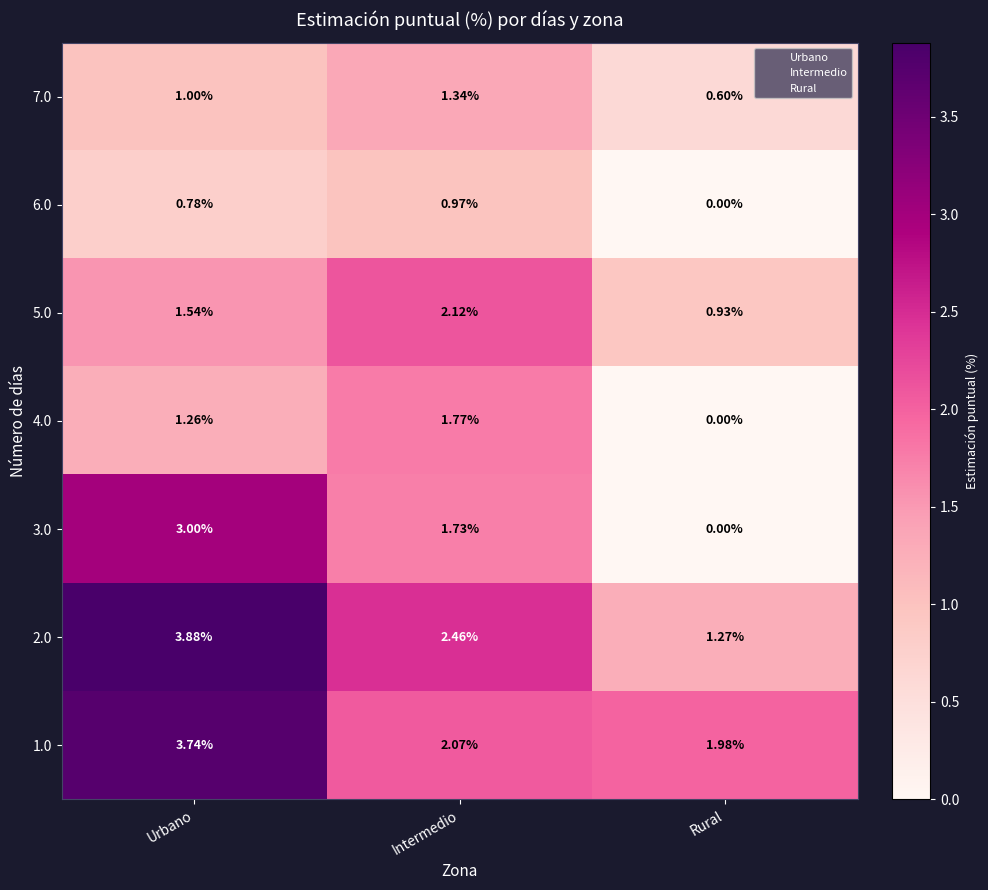

Where is 4.0 nearest to the value 0?

Rural